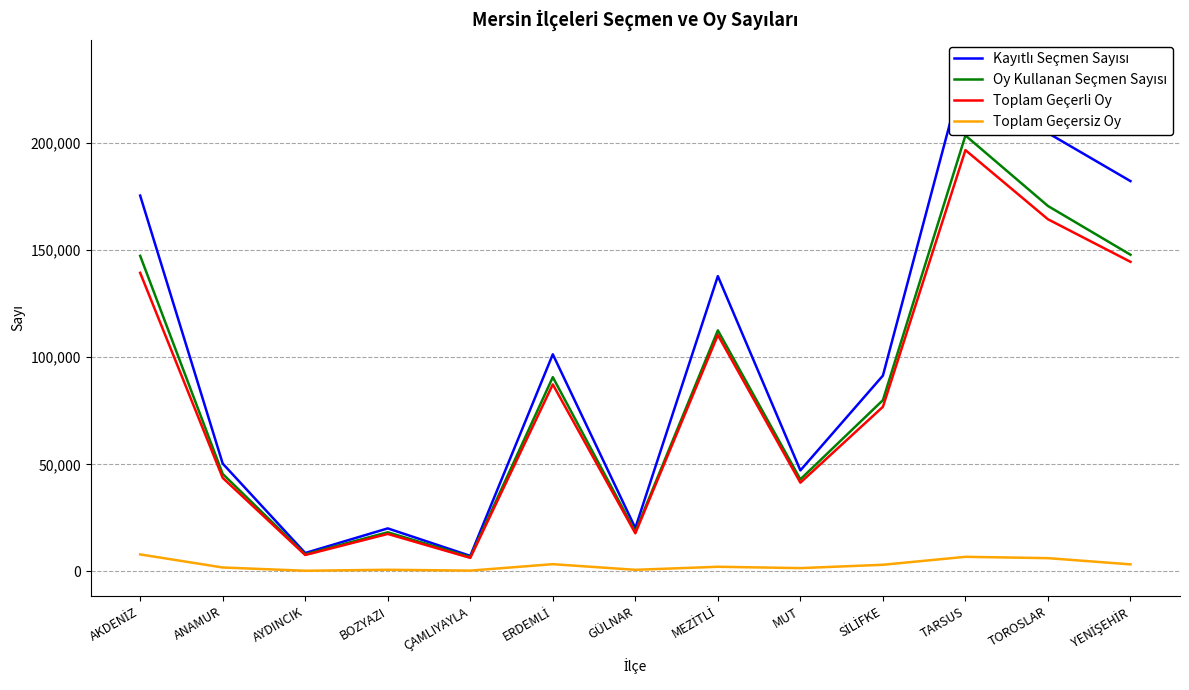

At which label is Toplam Geçerli Oy closest to 101493?

MEZİTLİ